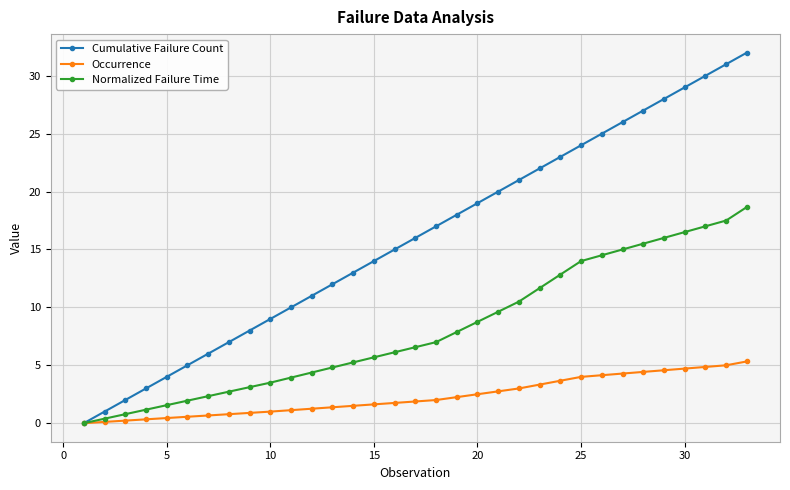

How many data points does each series have?

33